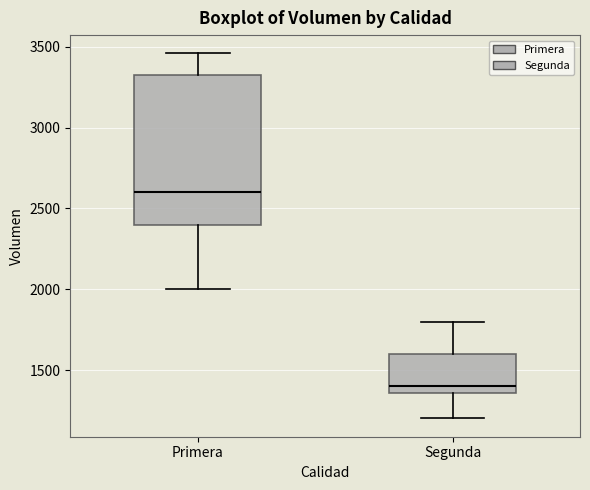

Which box is the tallest, from its lower edge to its upper edge?

Primera